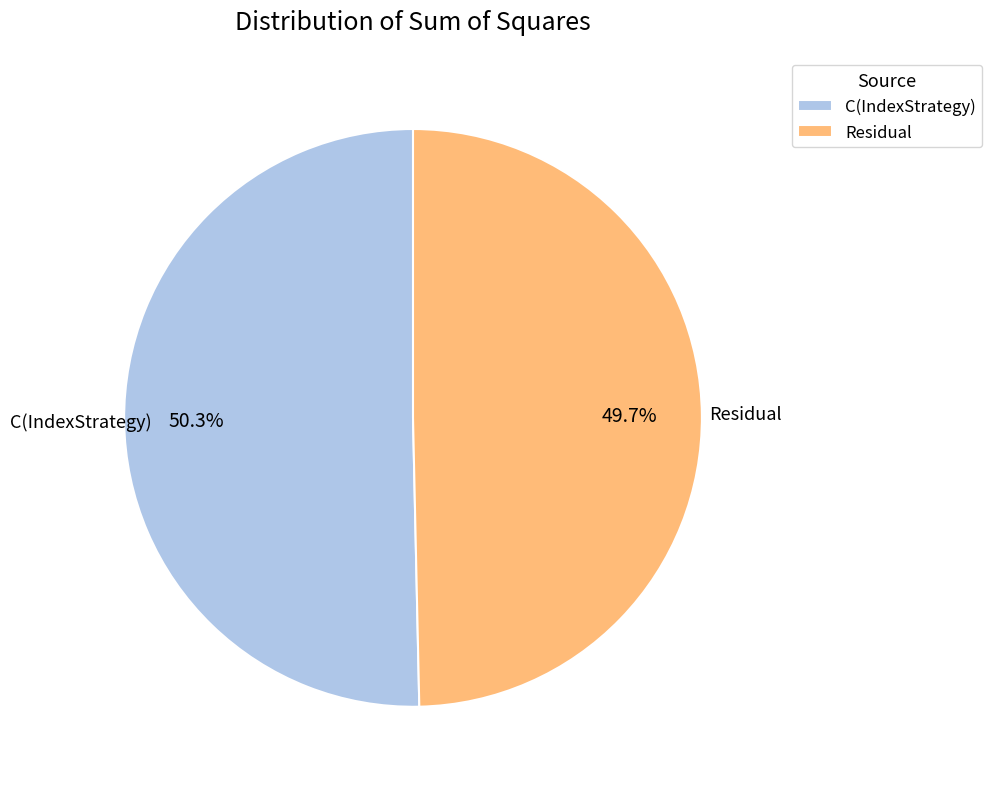

To the nearest percent, what percentage of the pie is C(IndexStrategy)?

50%